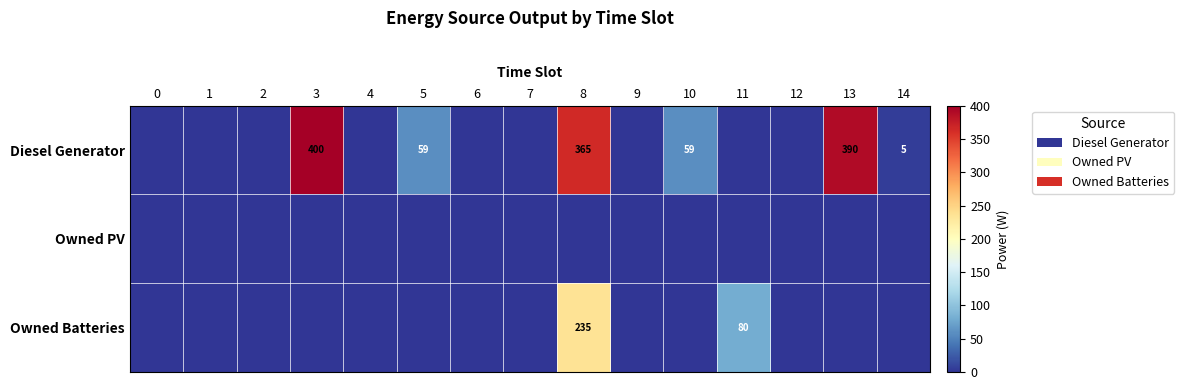

At which category is the sum across all series the highest?

8